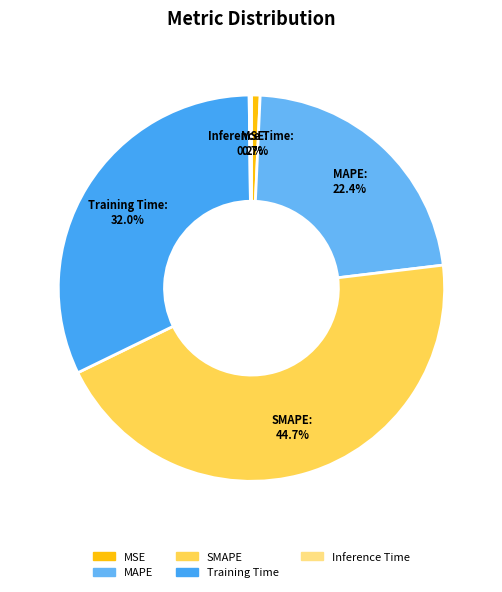

Which slice is the largest?

SMAPE